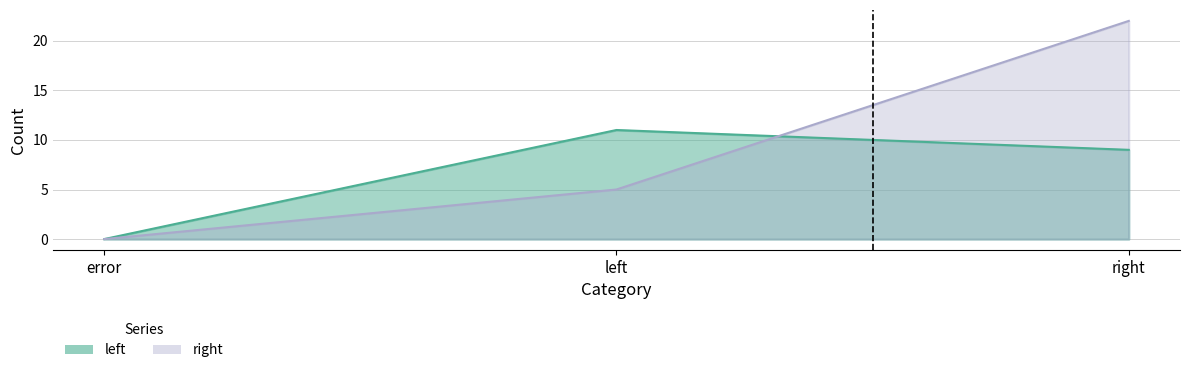

At error, list the series in order from smallest to largest.

left, right